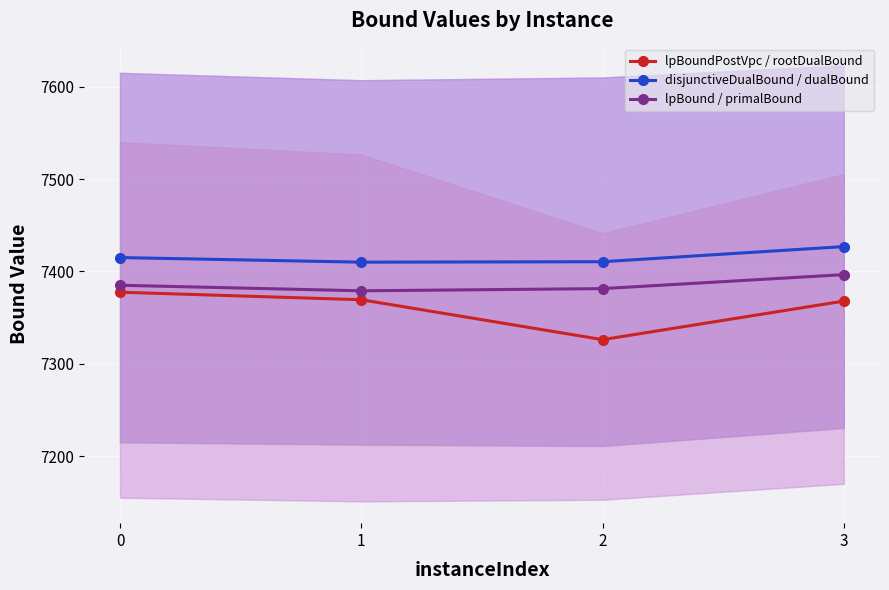

True or false: lpBound / primalBound and lpBoundPostVpc / rootDualBound cross at least once.

False